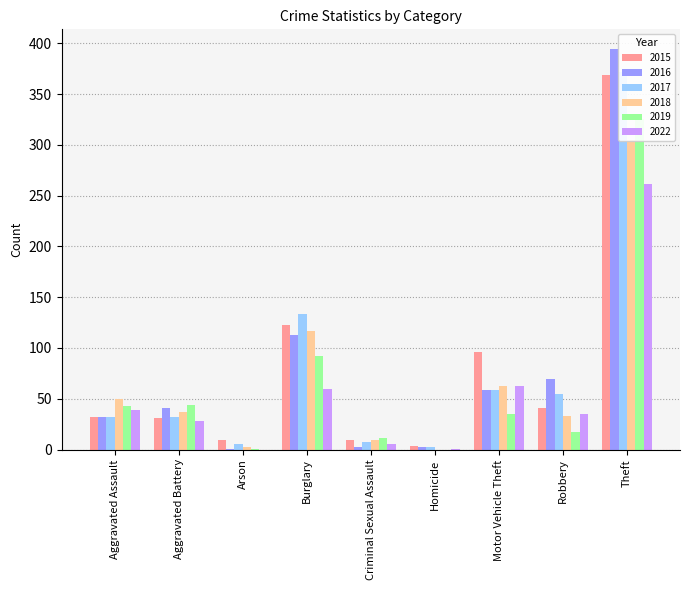

What is the sum of all 2018 values?

616